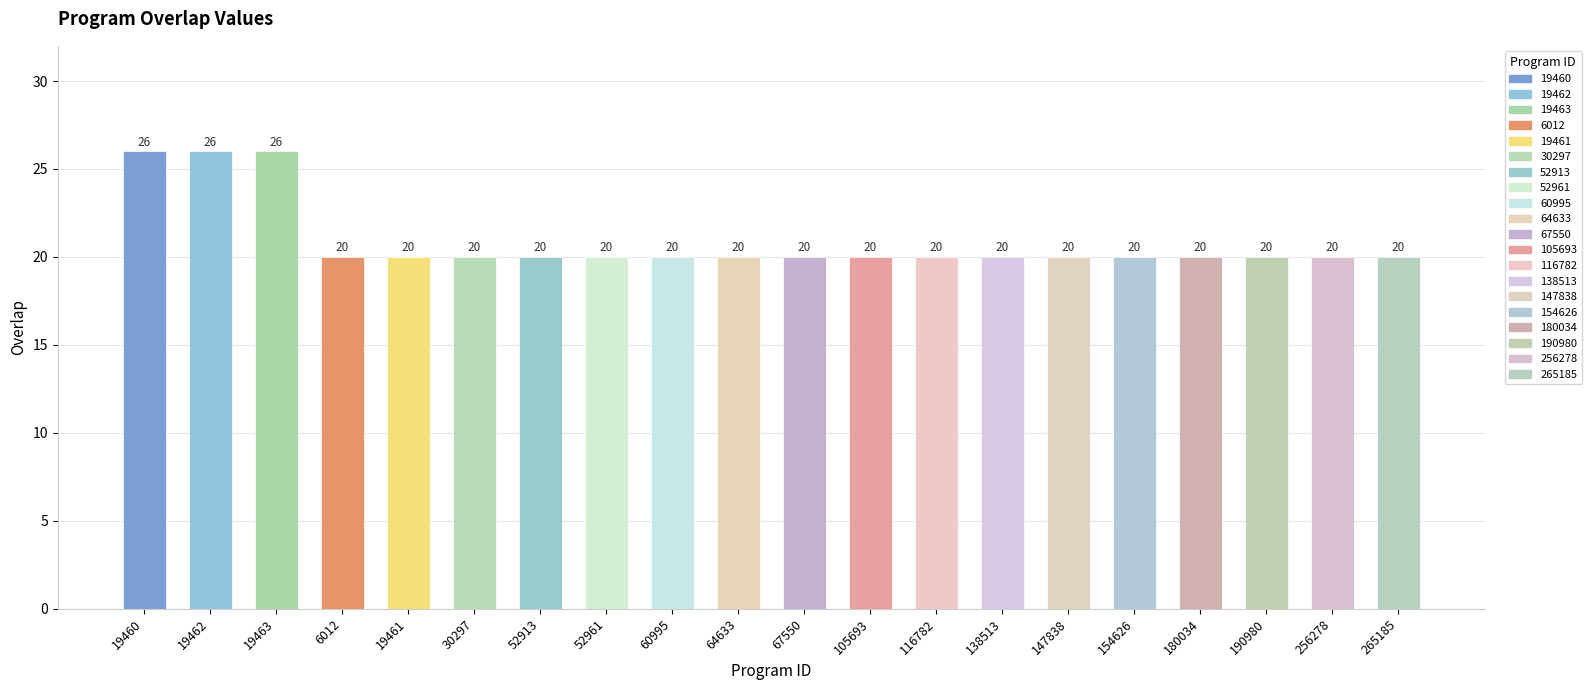

What is the label of the 15th bar from the left?

147838